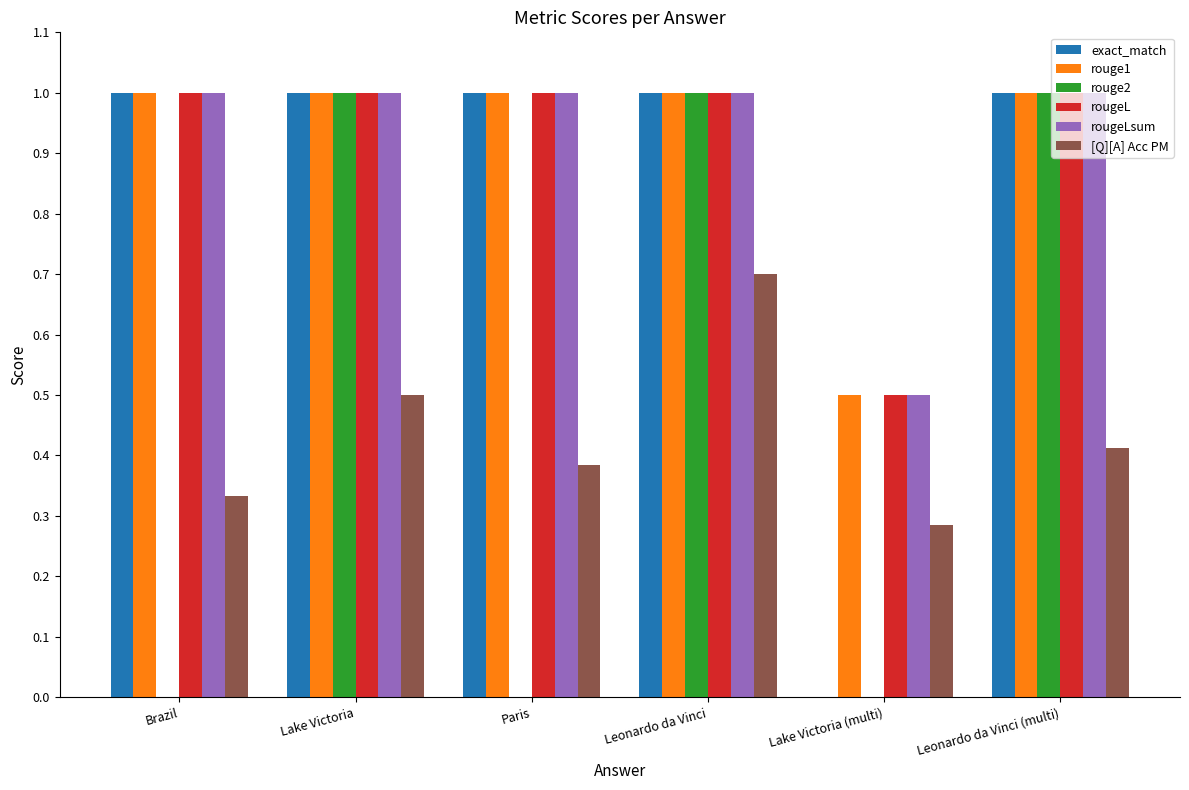

What value does the rougeL series have at Leonardo da Vinci (multi)?

1.0